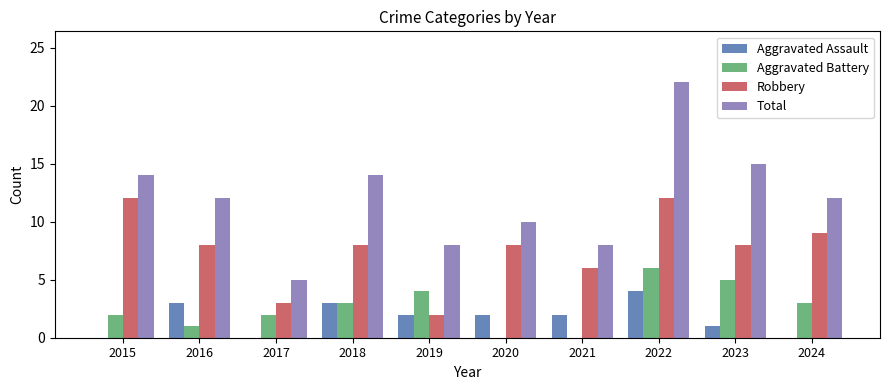

Count the Robbery values in the range 6 to 9.

6